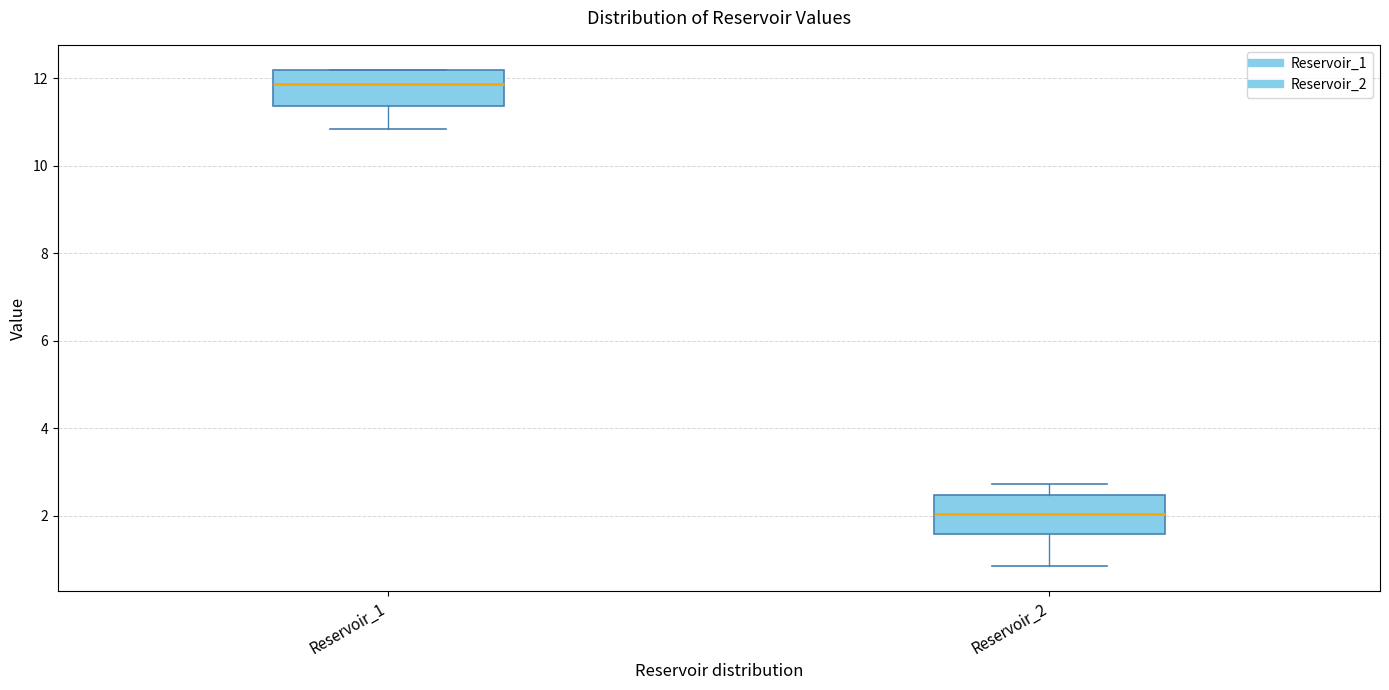

Which box's median line is the highest?

Reservoir_1